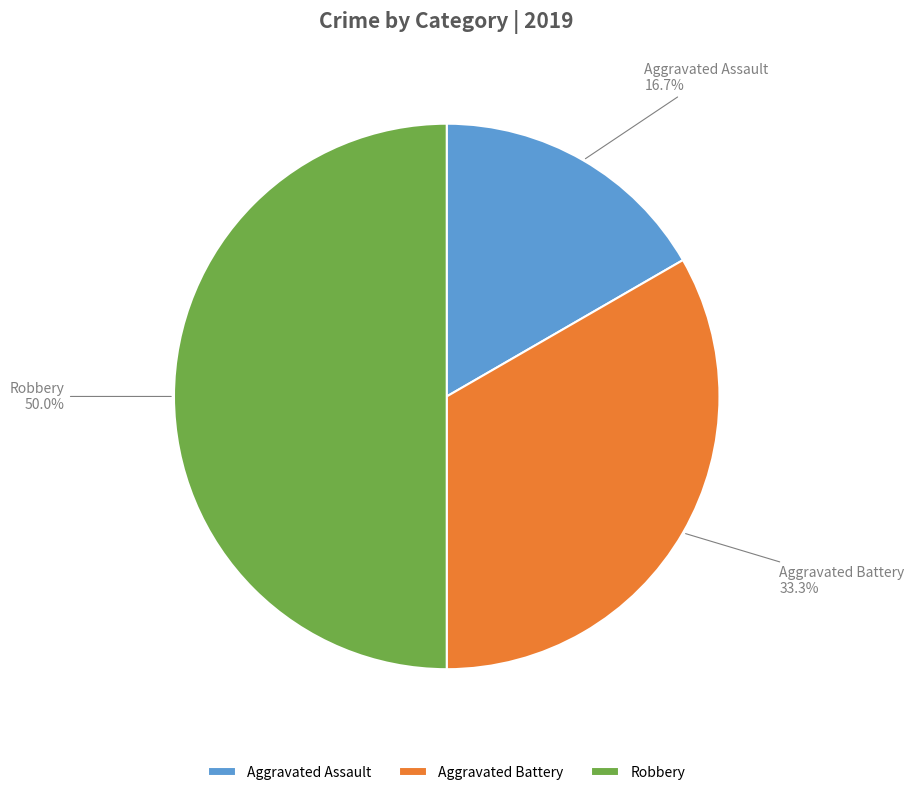

What percentage is the Aggravated Assault slice, to the nearest percent?

17%